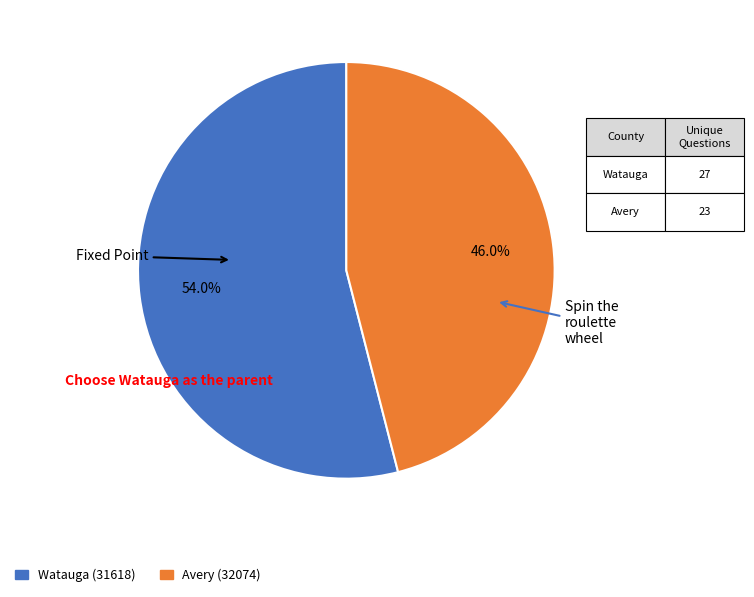

To the nearest percent, what is the difference between the Avery (32074) and Watauga (31618) slice percentages?

8%